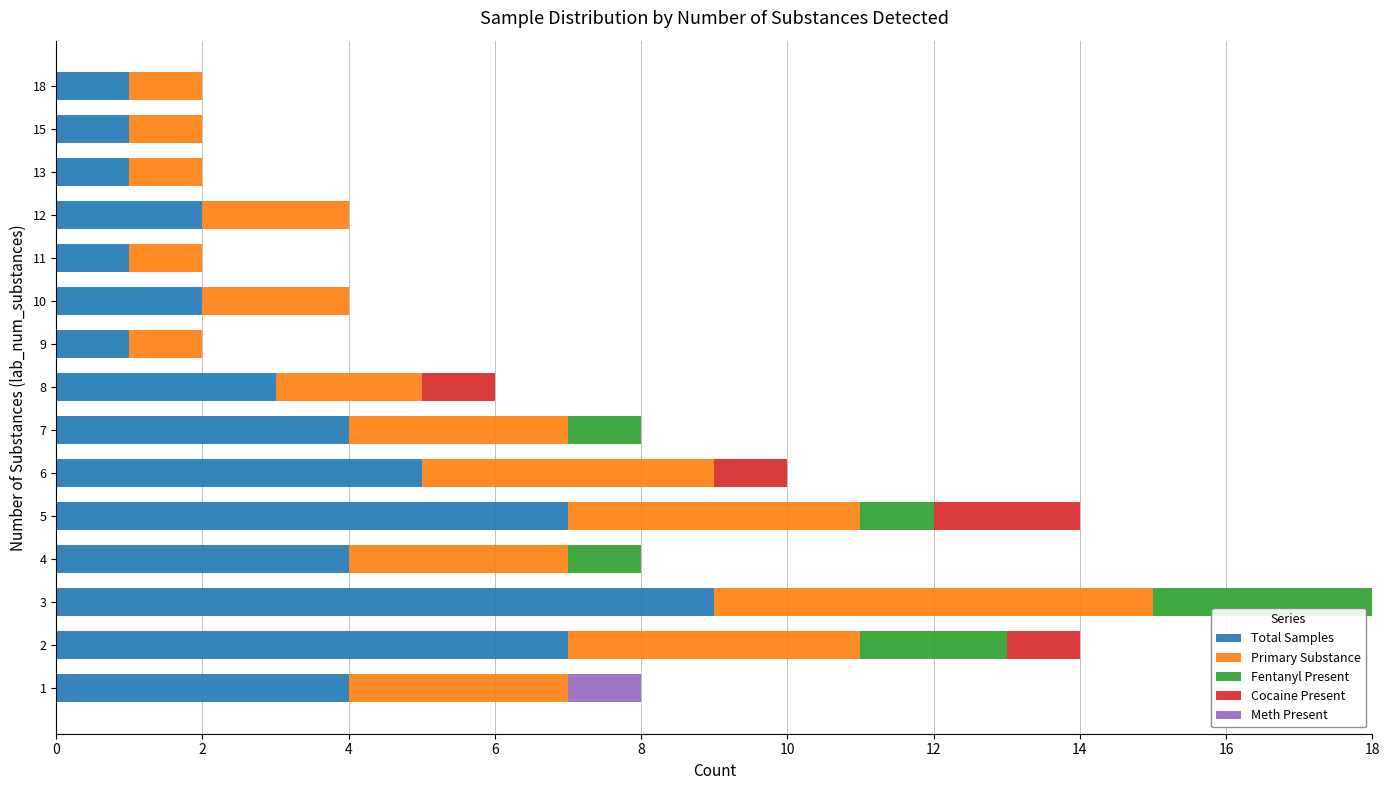

What is the maximum value for Total Samples?

9